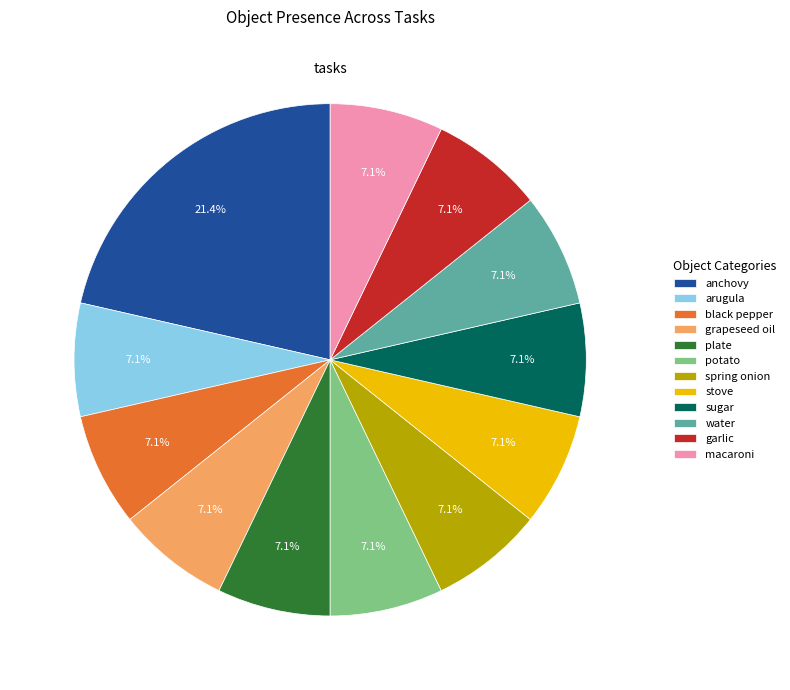

How many segments does this pie chart have?

12